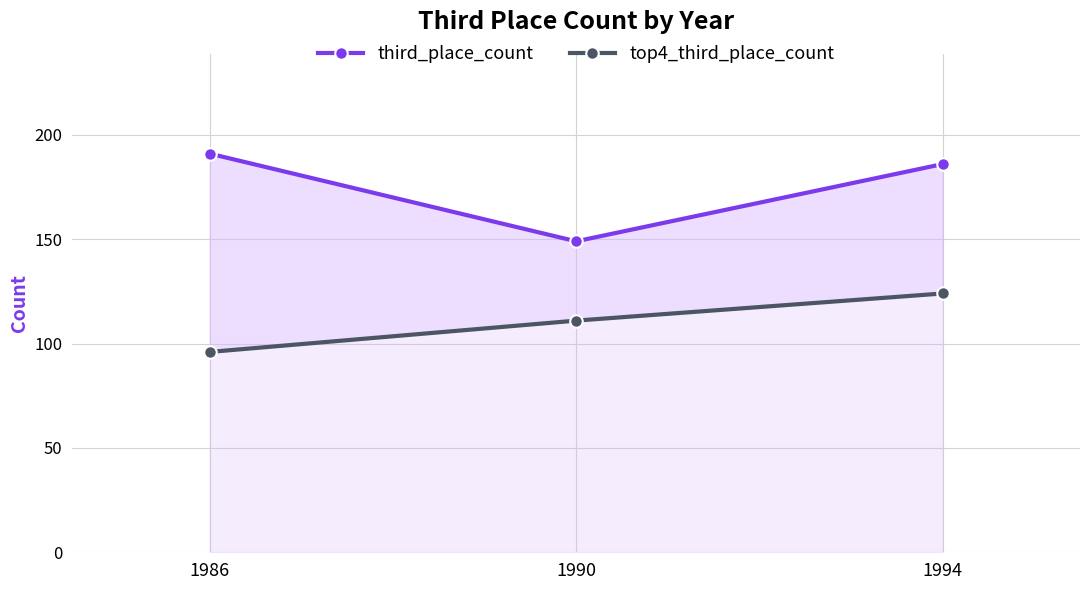

At 1990, list the series in order from smallest to largest.

top4_third_place_count, third_place_count